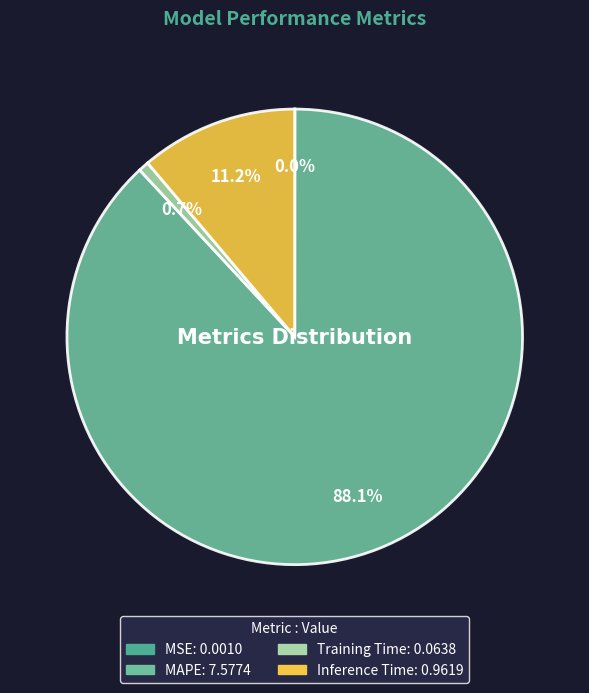

To the nearest percent, what is the difference between the Inference Time and MAPE slice percentages?

77%